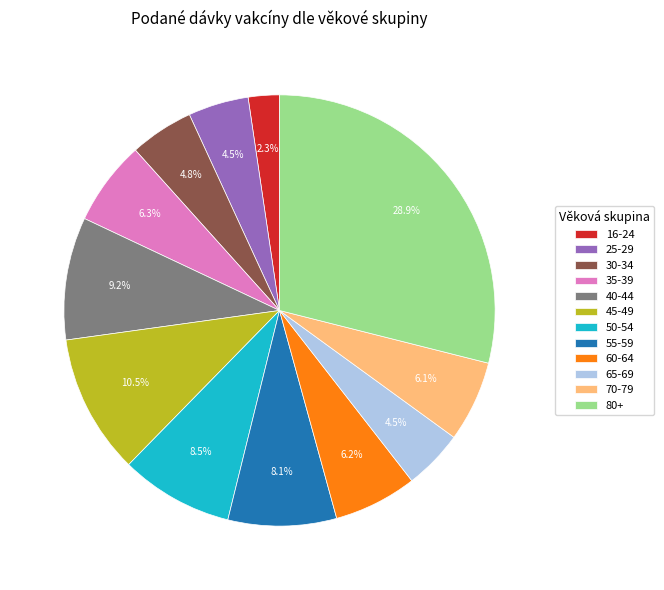

What percentage is NOT represented by 80+?

71.1%